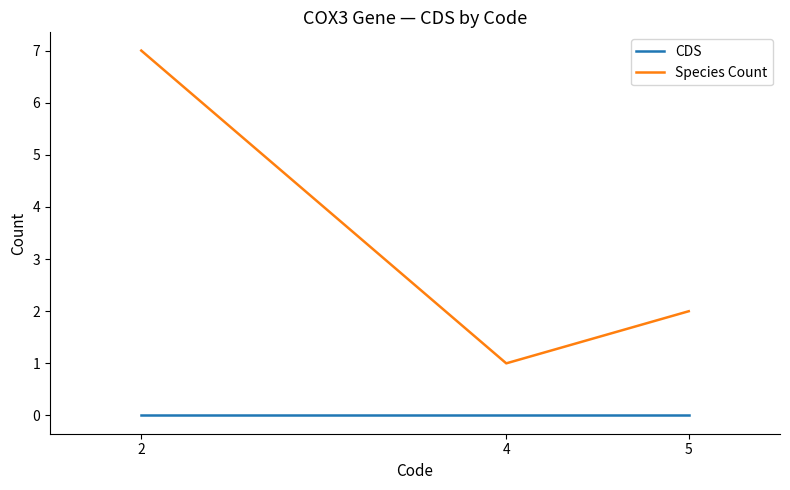

True or false: Species Count has a value of 1 at 4.

True